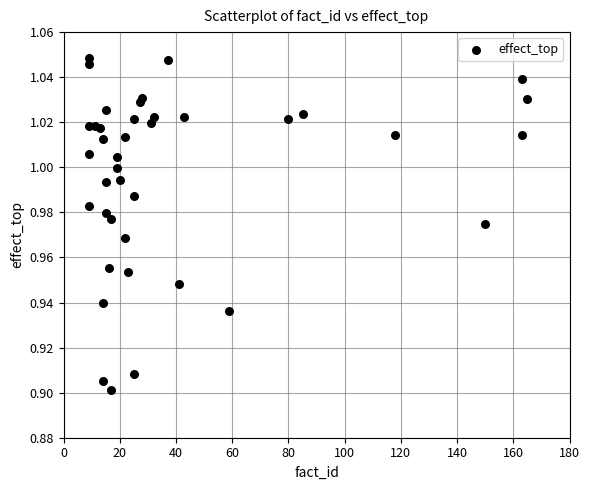

What is the range of X values (max minus min)?

156.0